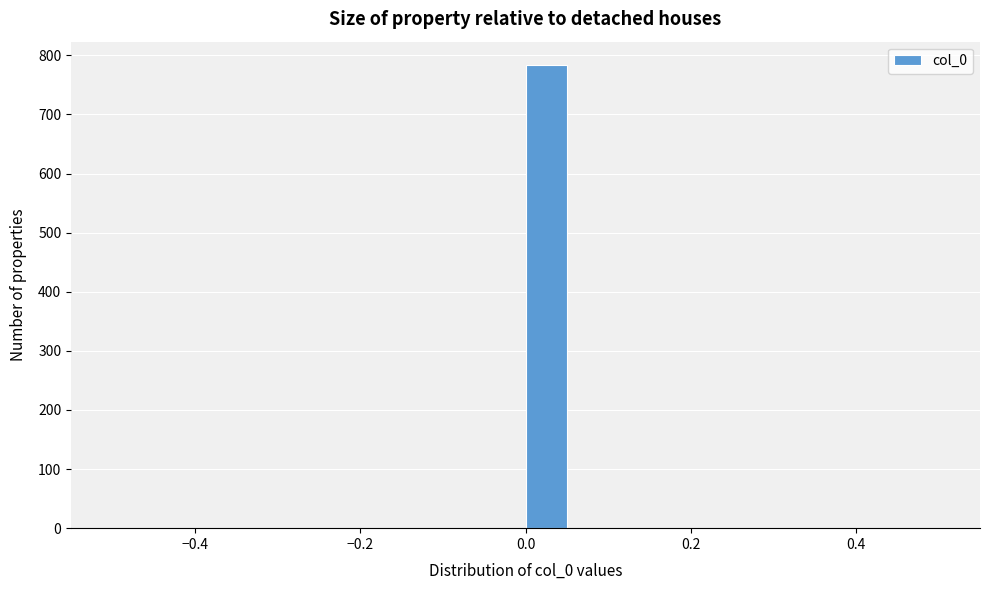

Around what value on the x-axis is the tallest bar? Give the approximate position of its centre, as read against the axis.

0.02